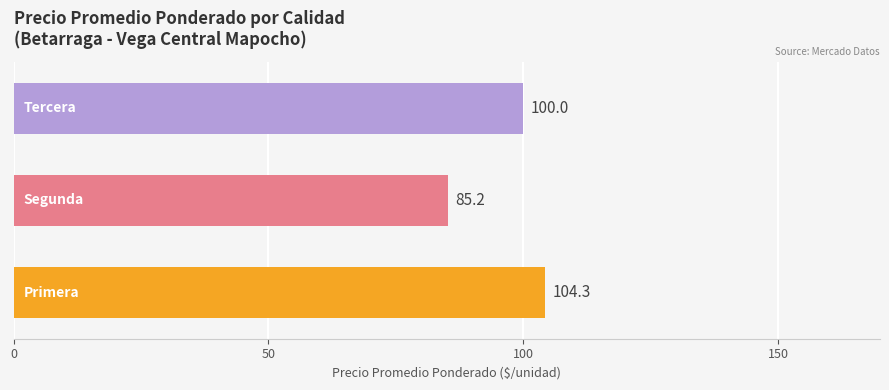

What is the greatest value displayed?

104.3